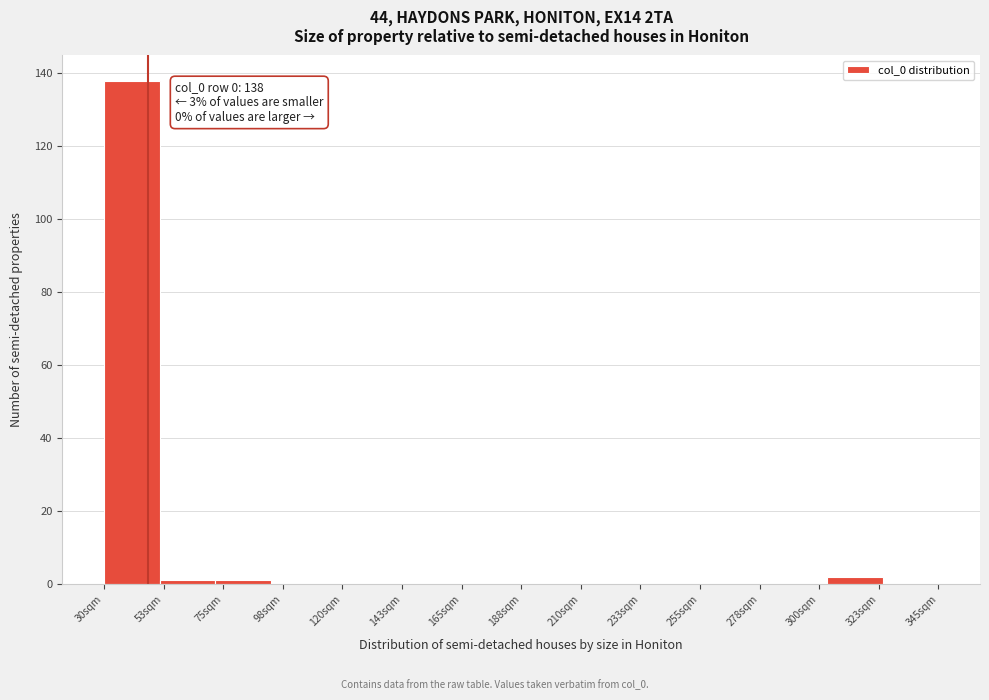

Reading left to right, what are all the values shown in this chart?

30sqm=138	53sqm=1	75sqm=1	98sqm=0	120sqm=0	143sqm=0	165sqm=0	188sqm=0	210sqm=0	233sqm=0	255sqm=0	278sqm=0	300sqm=0	323sqm=2	345sqm=0